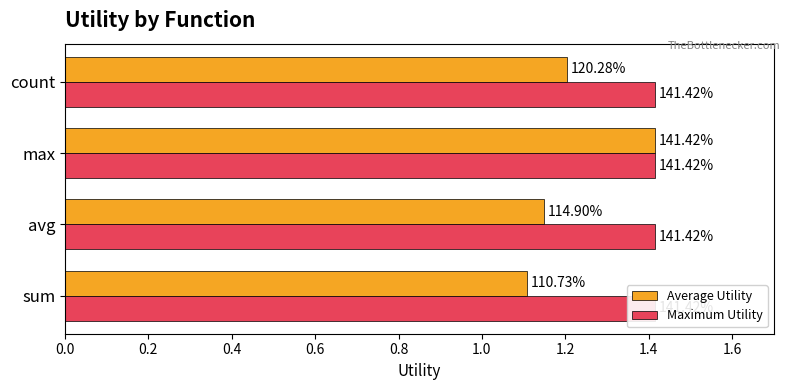

Between 0.0 and 0.2, which series saw the biggest shift?

Average Utility